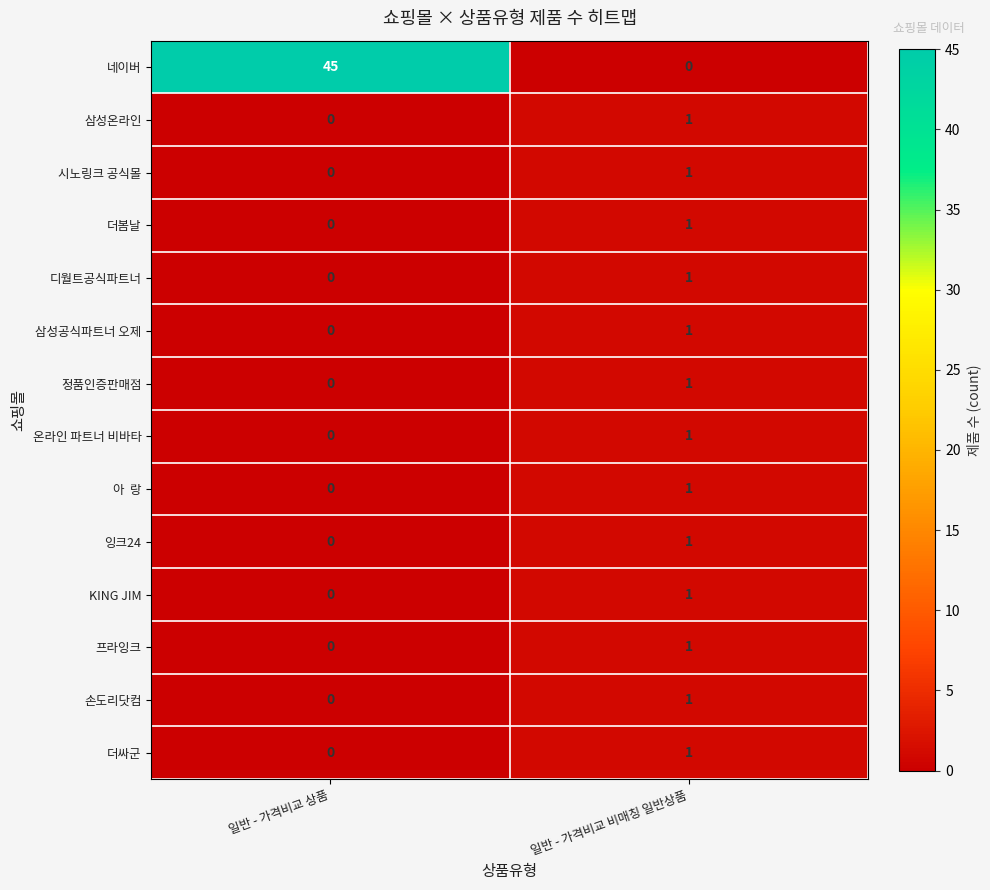

The value of 프라잉크 at 일반 - 가격비교 비매칭 일반상품 is 2. True or false?

False